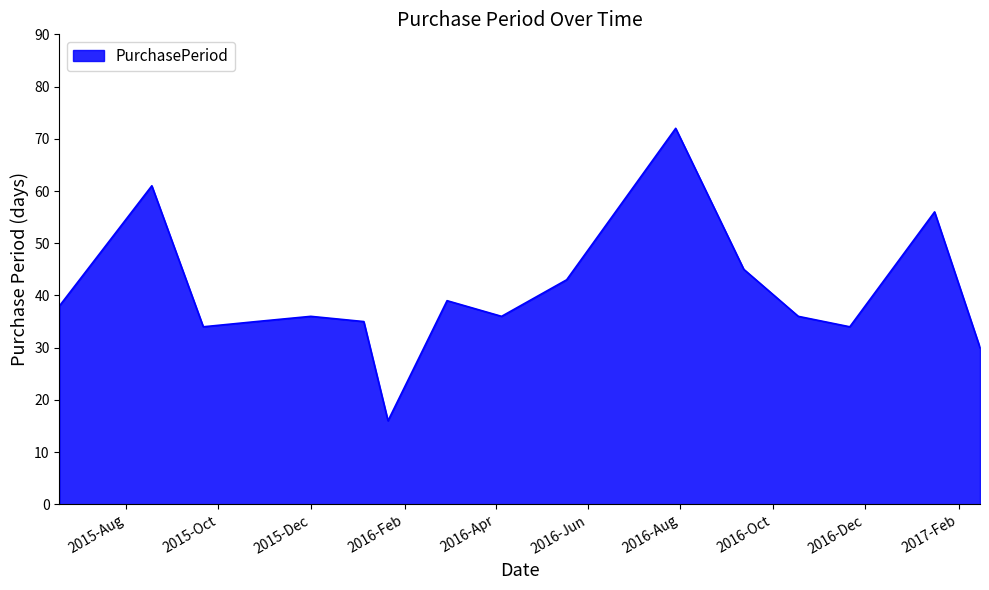

Does the chart have visible grid lines?

No